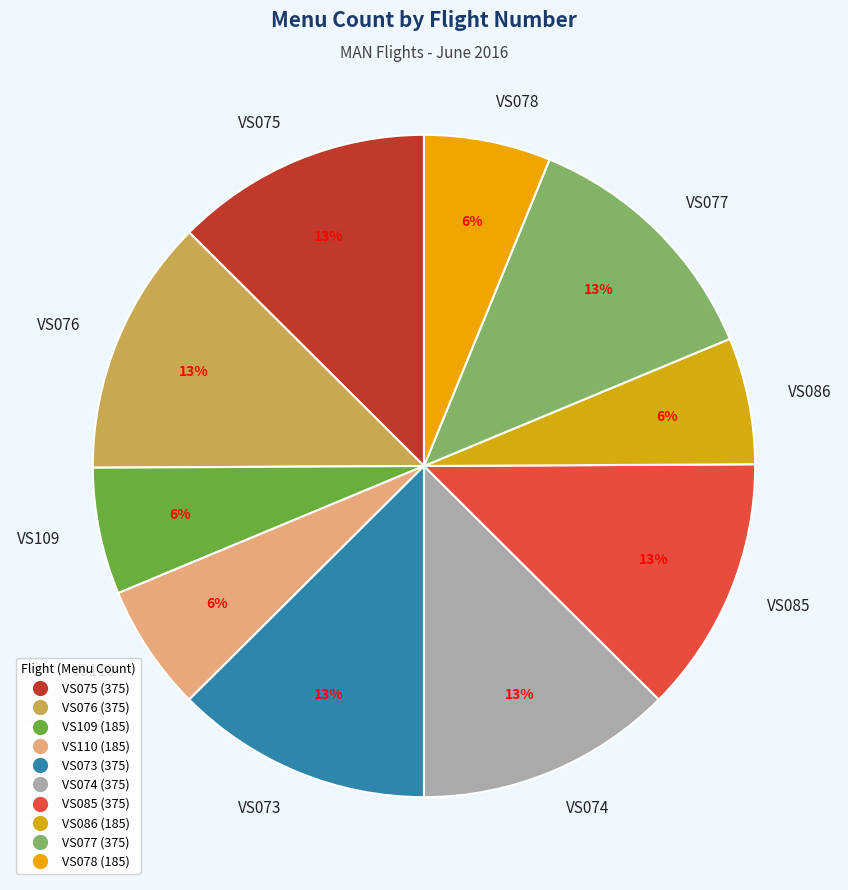

What percentage is the VS077 slice, to the nearest percent?

13%